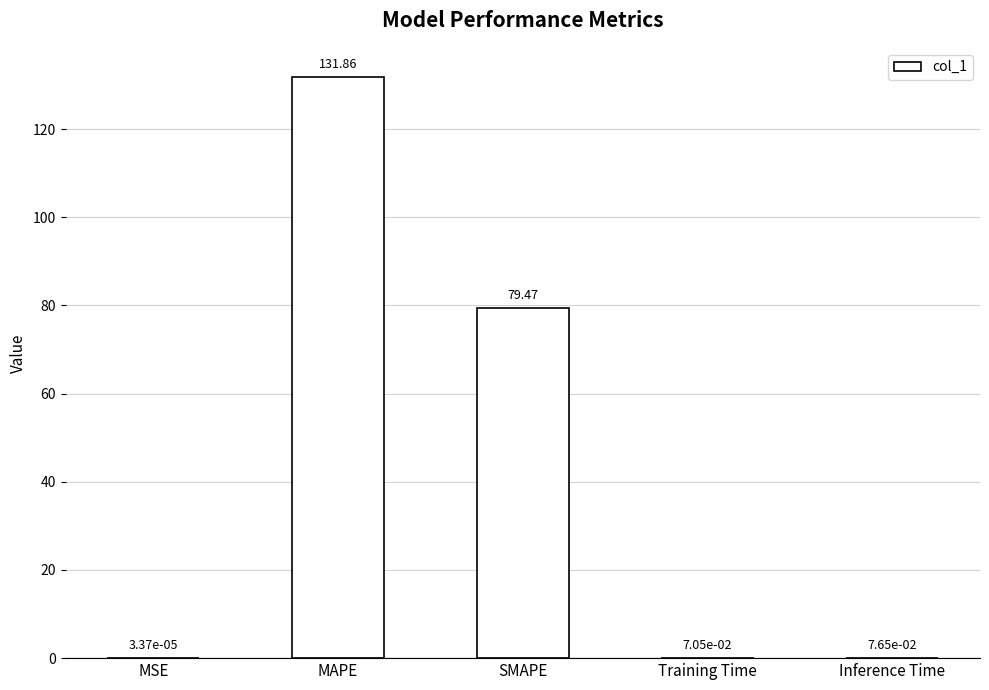

The chart shows a value of 131.9 at MAPE. True or false?

True